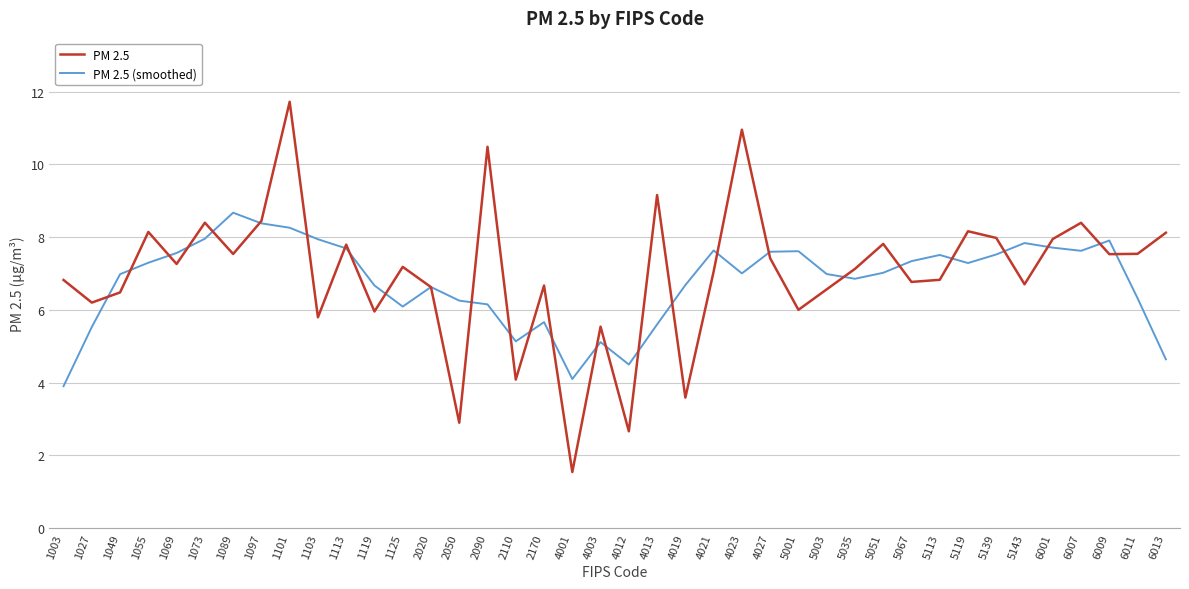

What is the total value across all series at 5001?

13.6